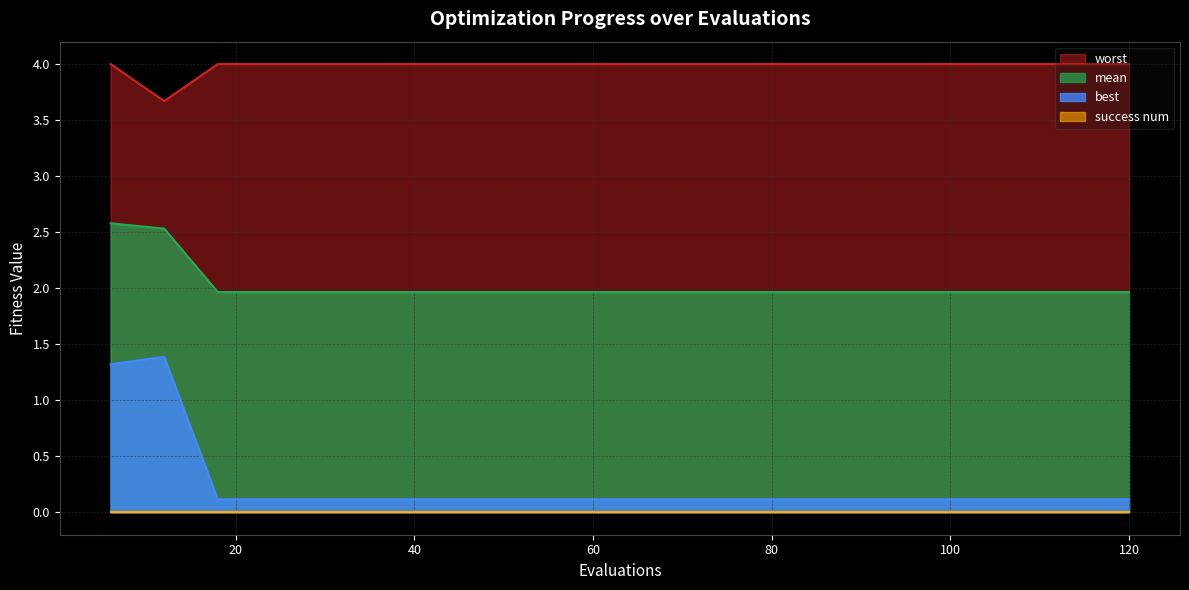

Which series has the largest total across all categories?

worst